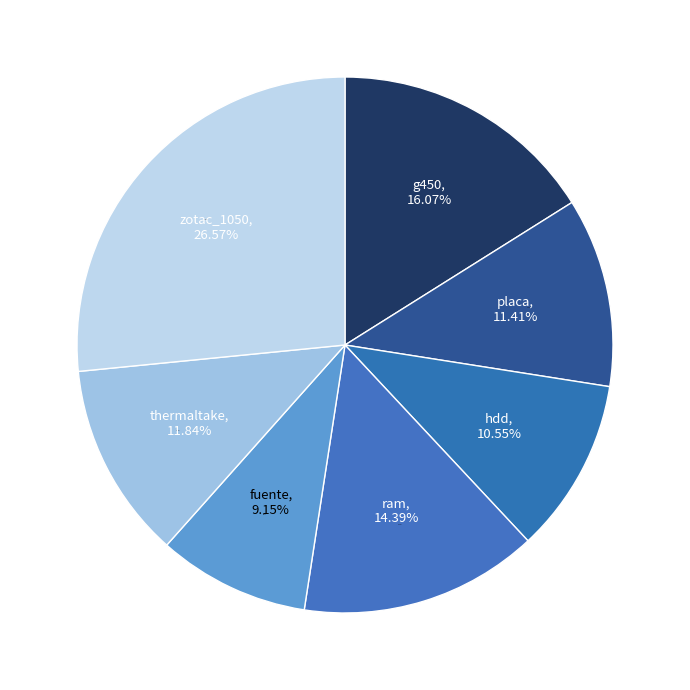

Is there any slice that represents more than half of the pie?

No